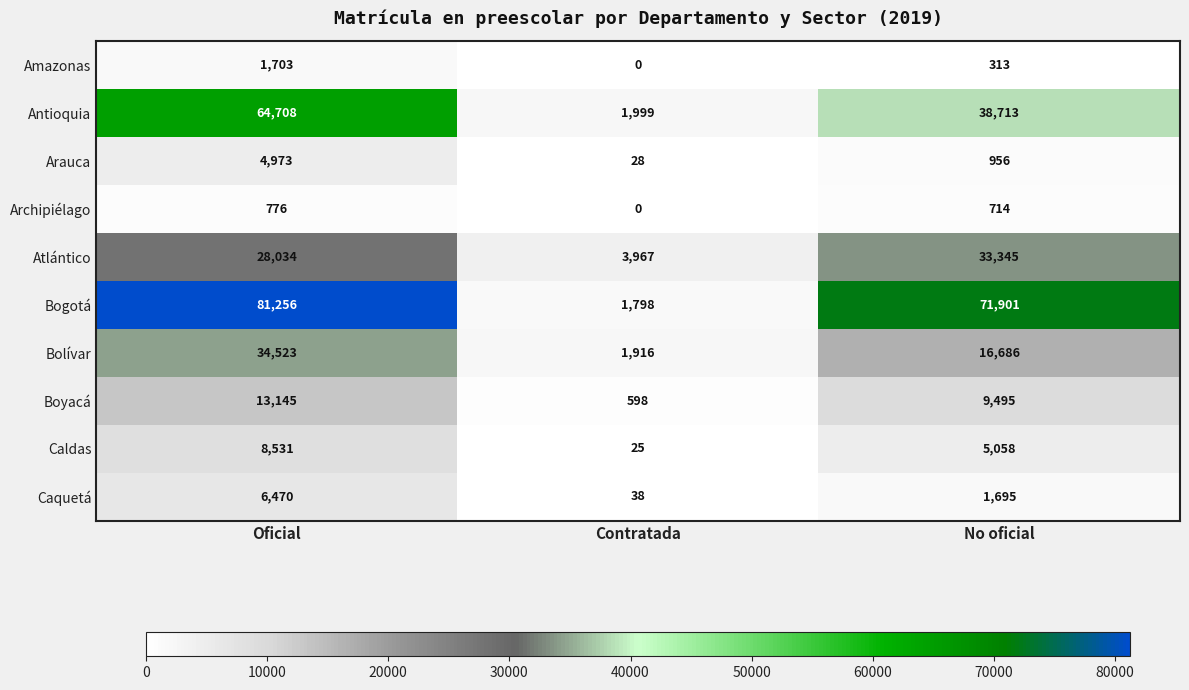

What is the maximum value shown in the chart?

81256